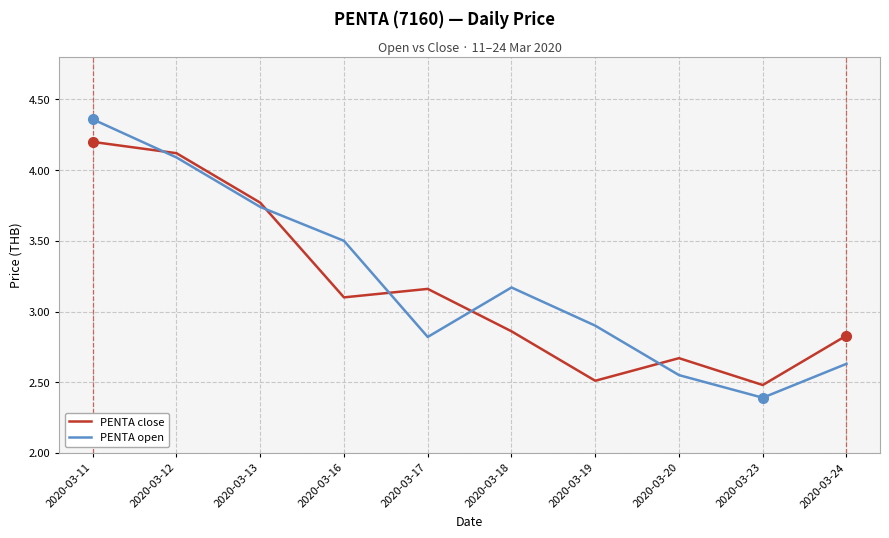

Which series has the widest spread of values?

PENTA open